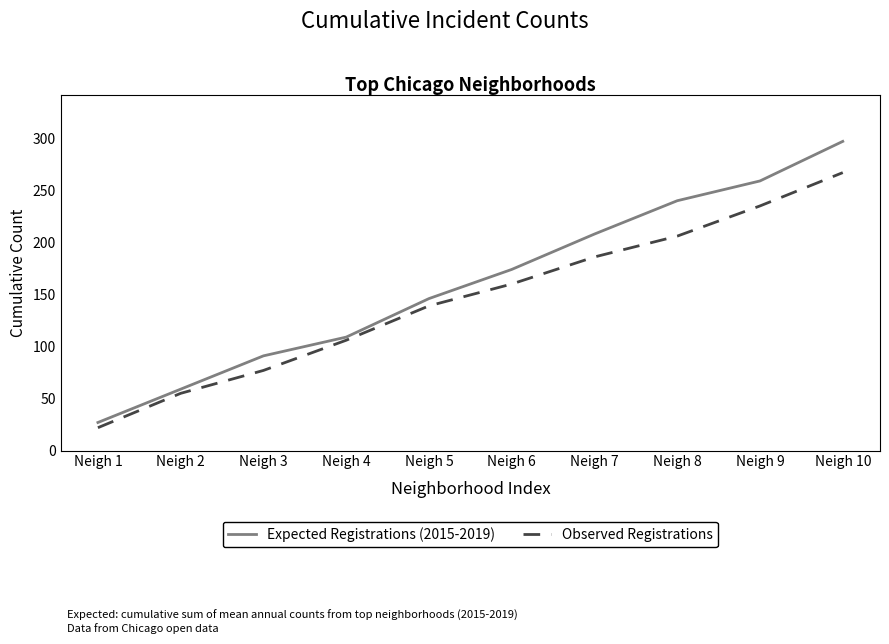

What is the maximum value for Observed Registrations?

267